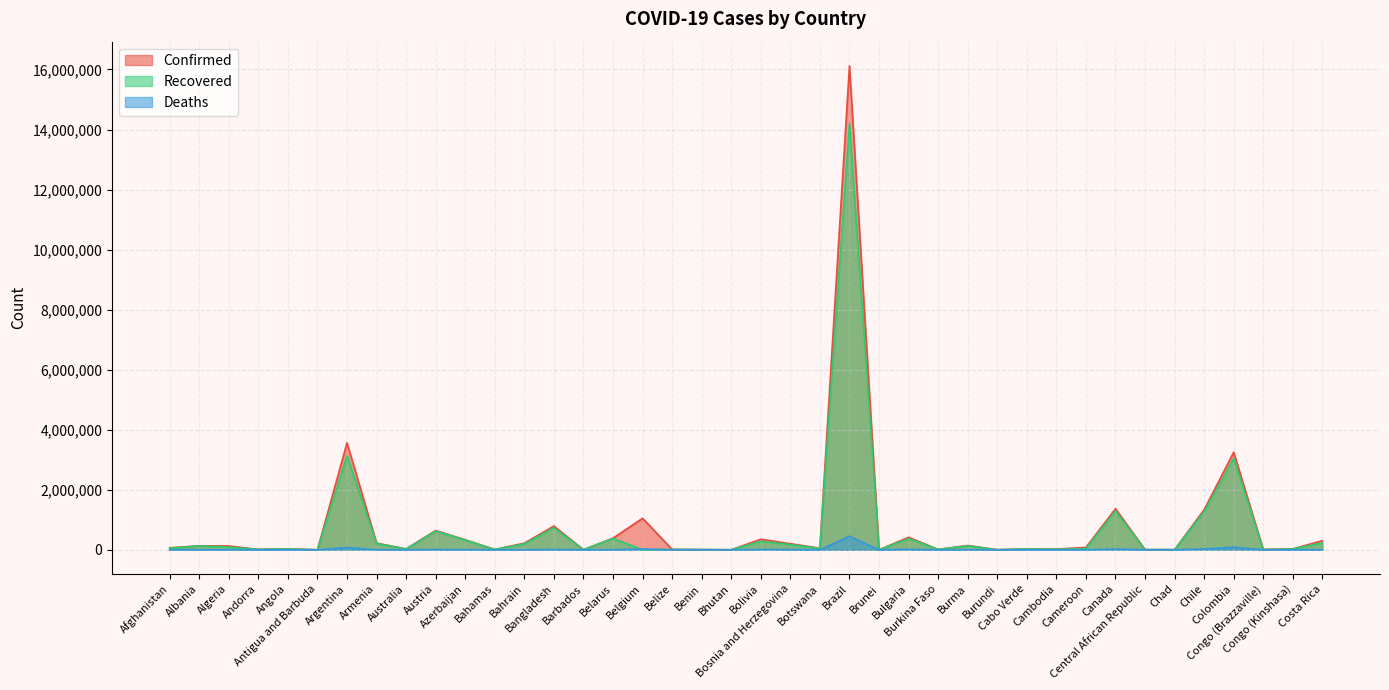

True or false: Deaths has more than 1 points higher than both neighbors.

True